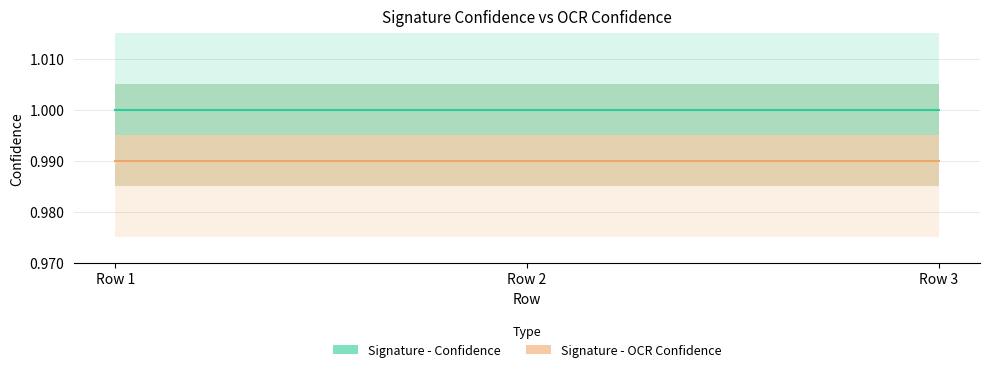

The value of Signature - Confidence at Row 2 is 1.0. True or false?

True